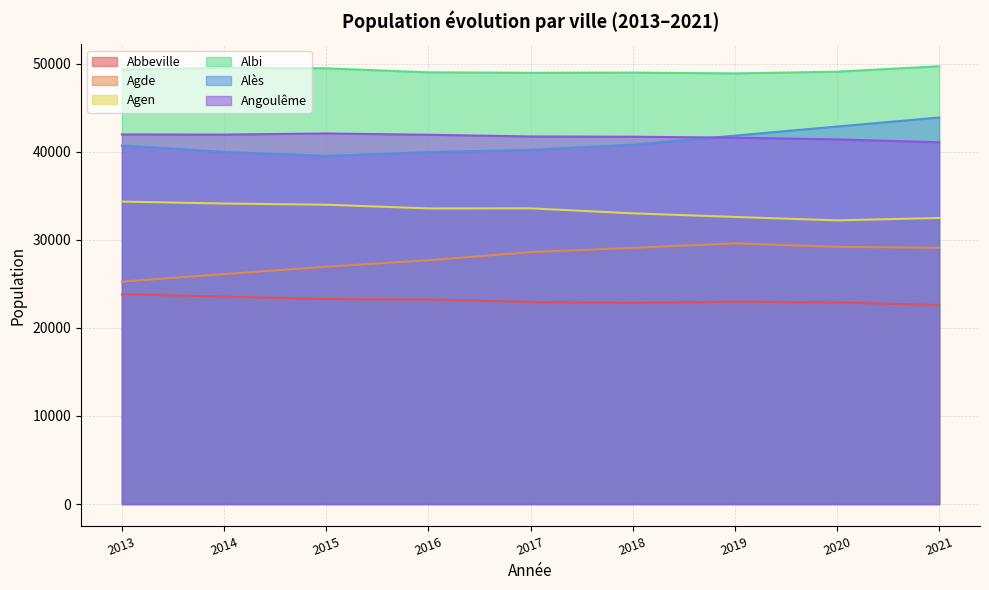

True or false: Alès and Abbeville cross at least once.

False